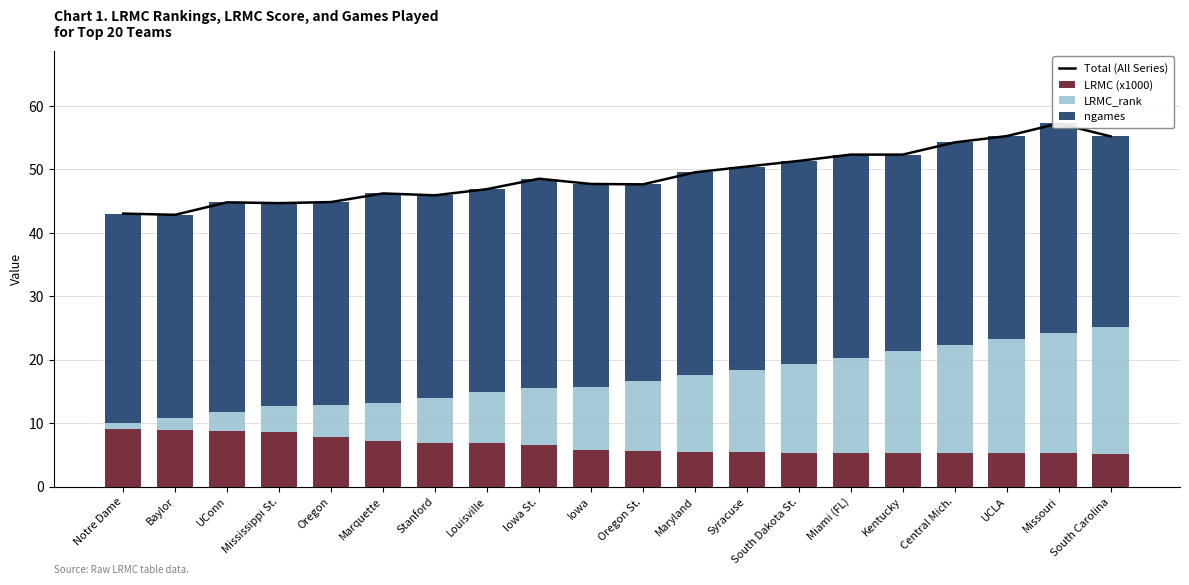

What is the greatest value displayed?

57.2